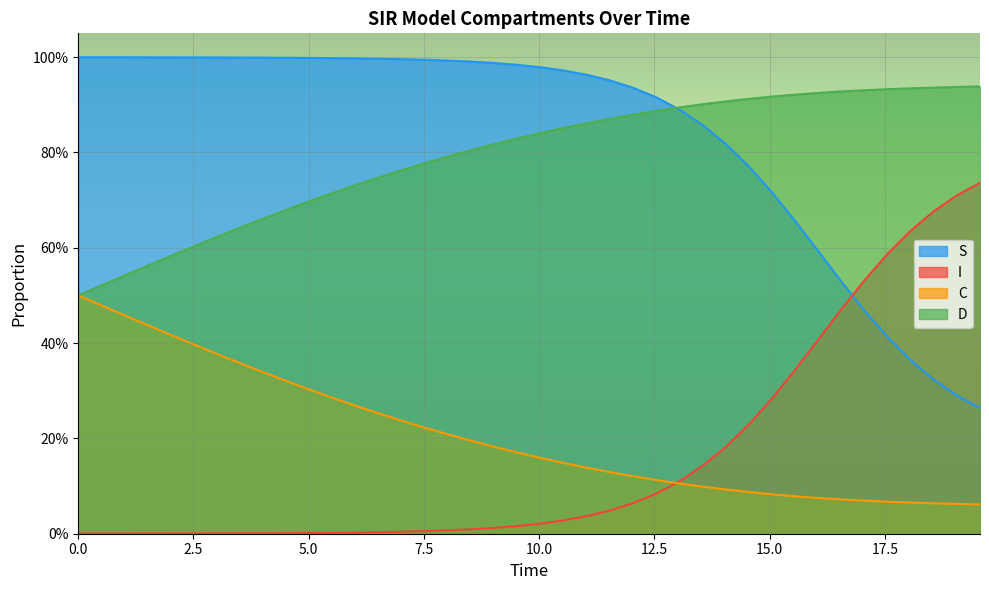

What are all the series names shown in the legend?

S, I, C, D